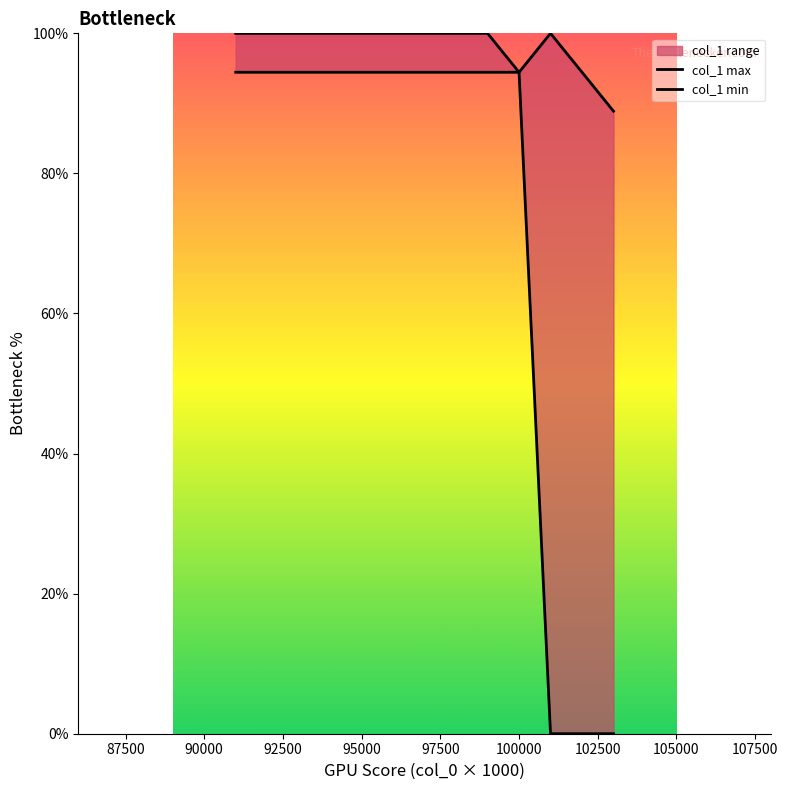

True or false: col_1 max and col_1 min intersect in this chart.

False